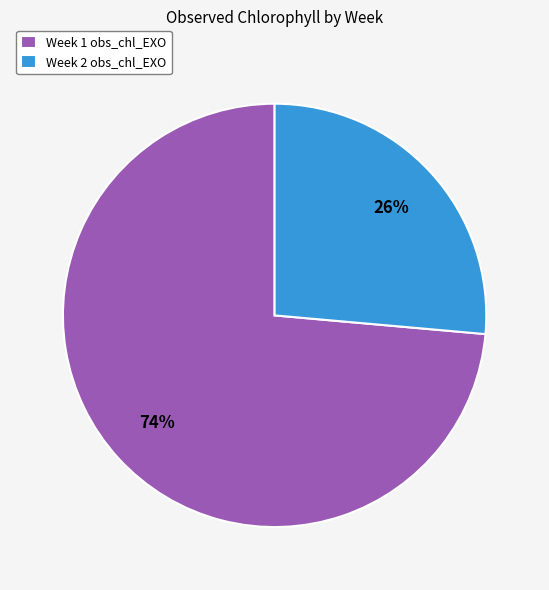

Rank the categories by value from highest to lowest.

Week 1, Week 2